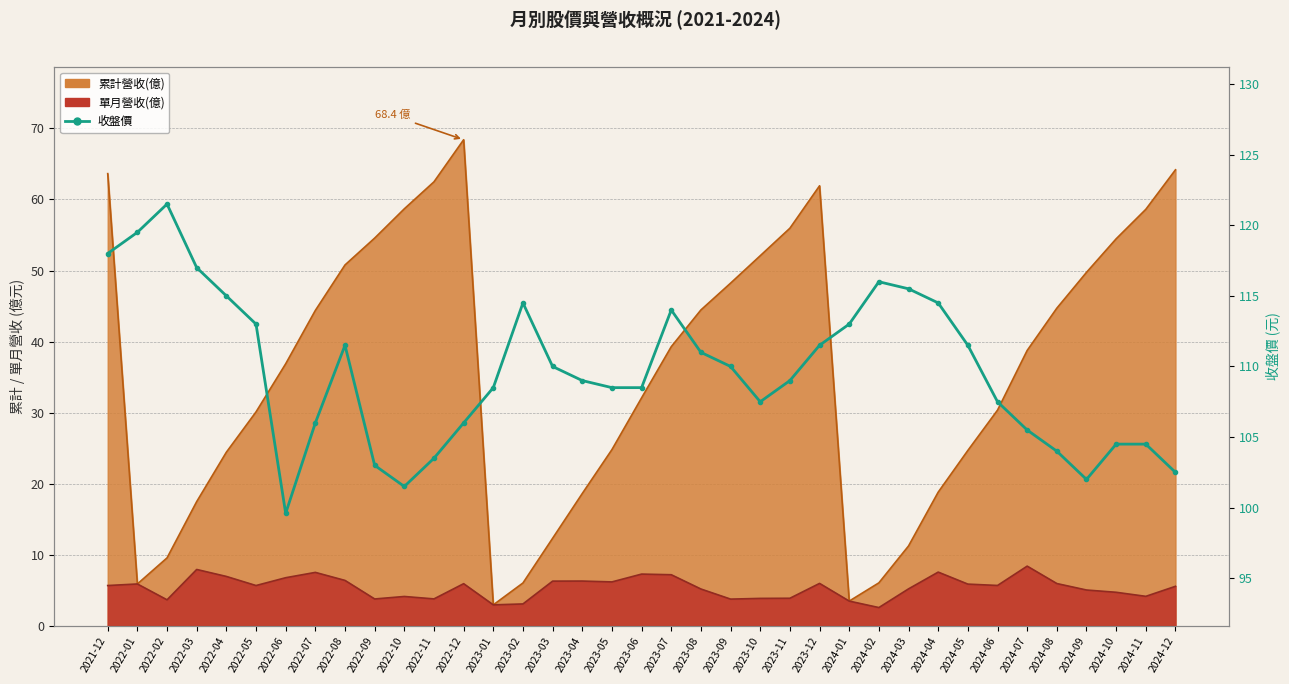

Does the chart have visible grid lines?

Yes